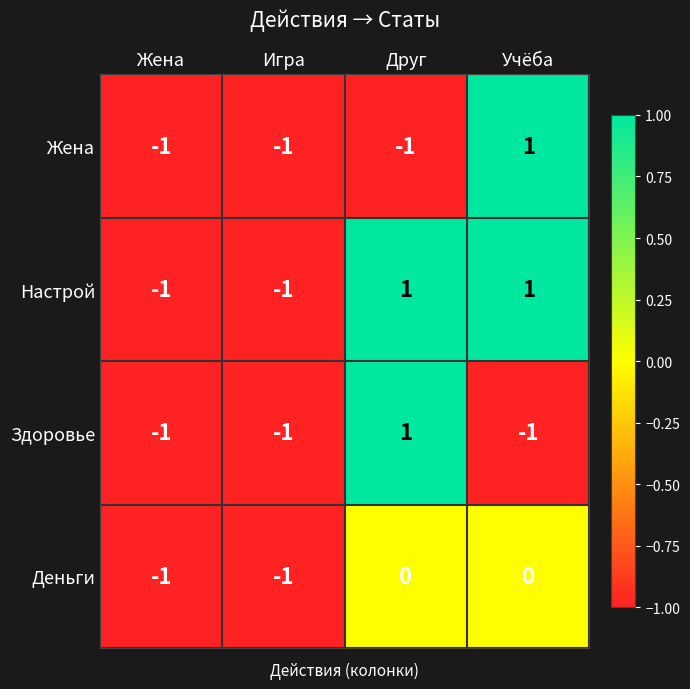

How many negative values does the Настрой series have?

2